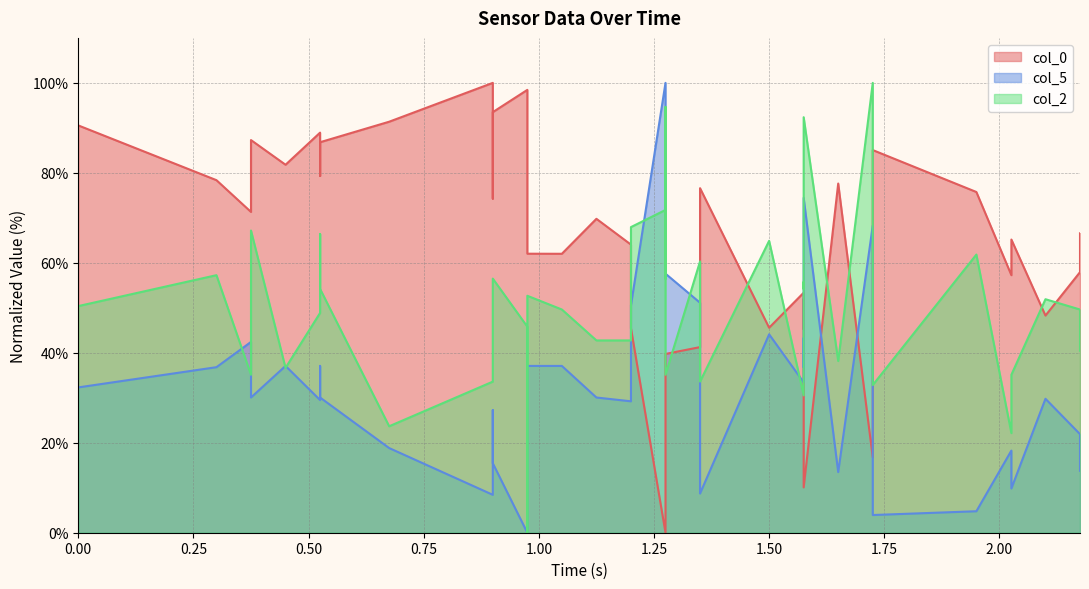

Which series has the widest spread of values?

col_0